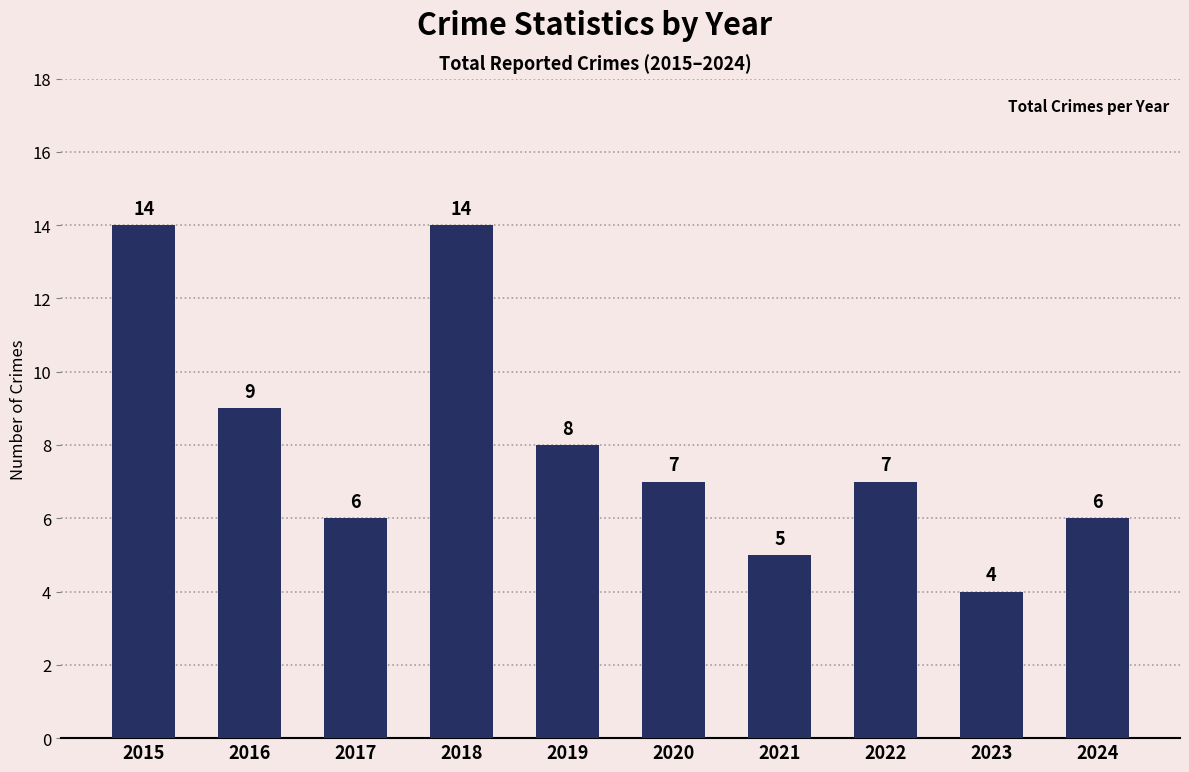

Does the chart contain stacked bars?

No